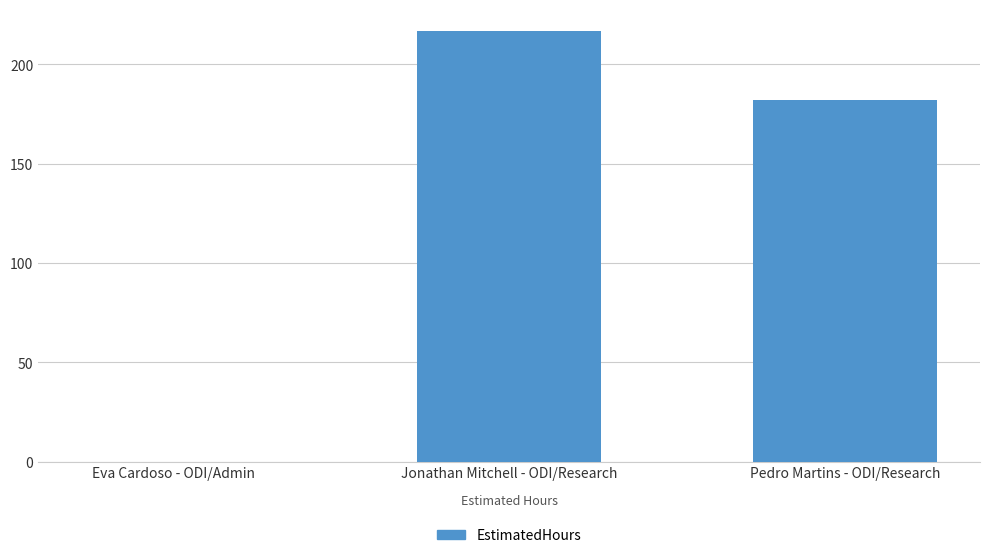

Which label corresponds to the largest value in the chart?

Jonathan Mitchell - ODI/Research